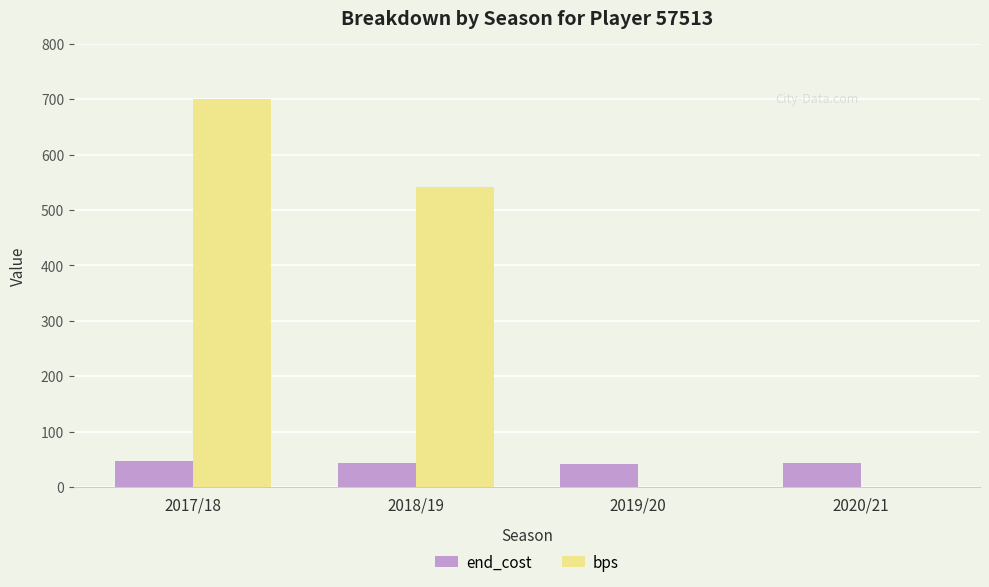

The end_cost series shows 78 at 2018/19. True or false?

False